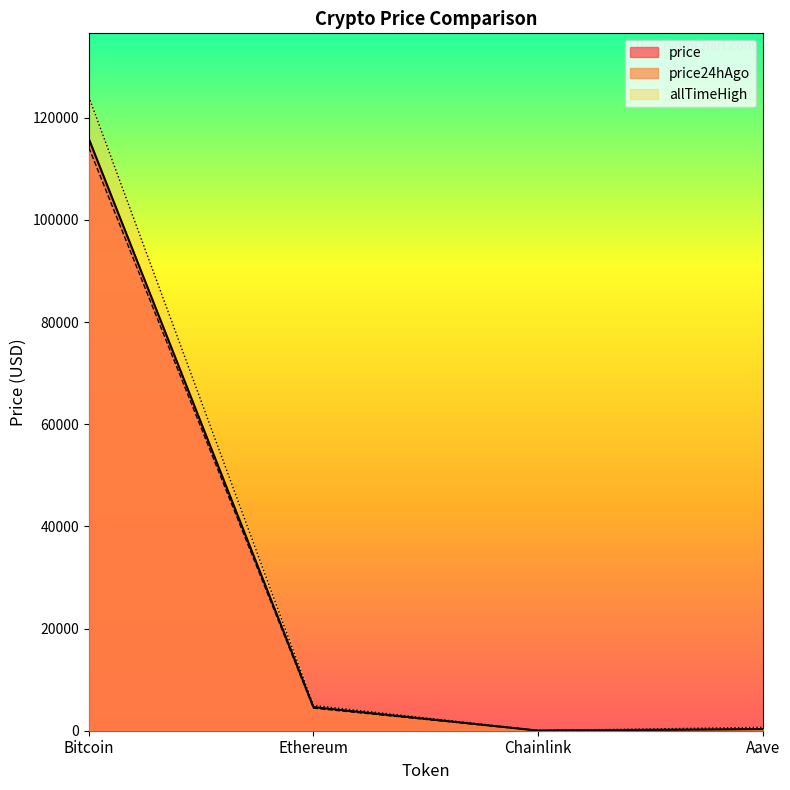

At Aave, list the series in order from largest to smallest.

allTimeHigh, price, price24hAgo